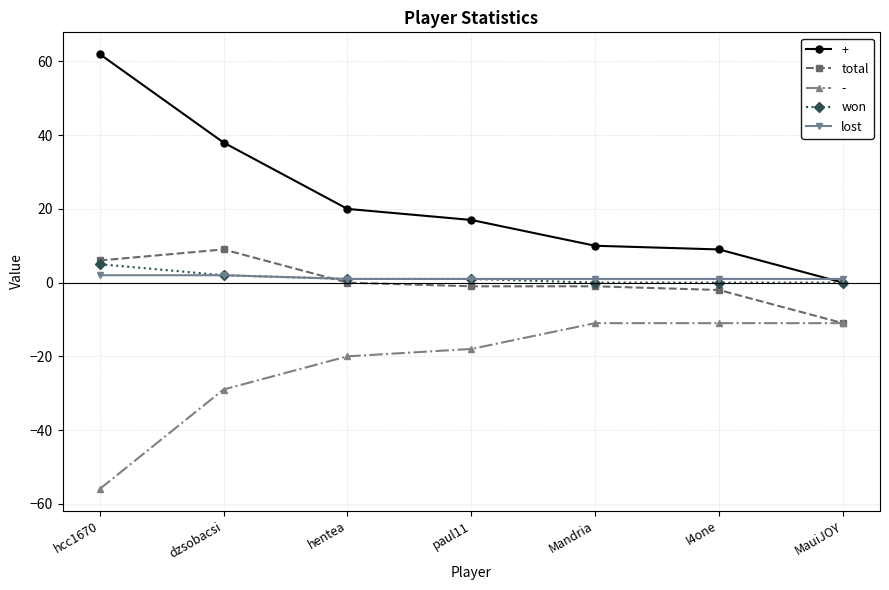

True or false: lost and - cross at least once.

False